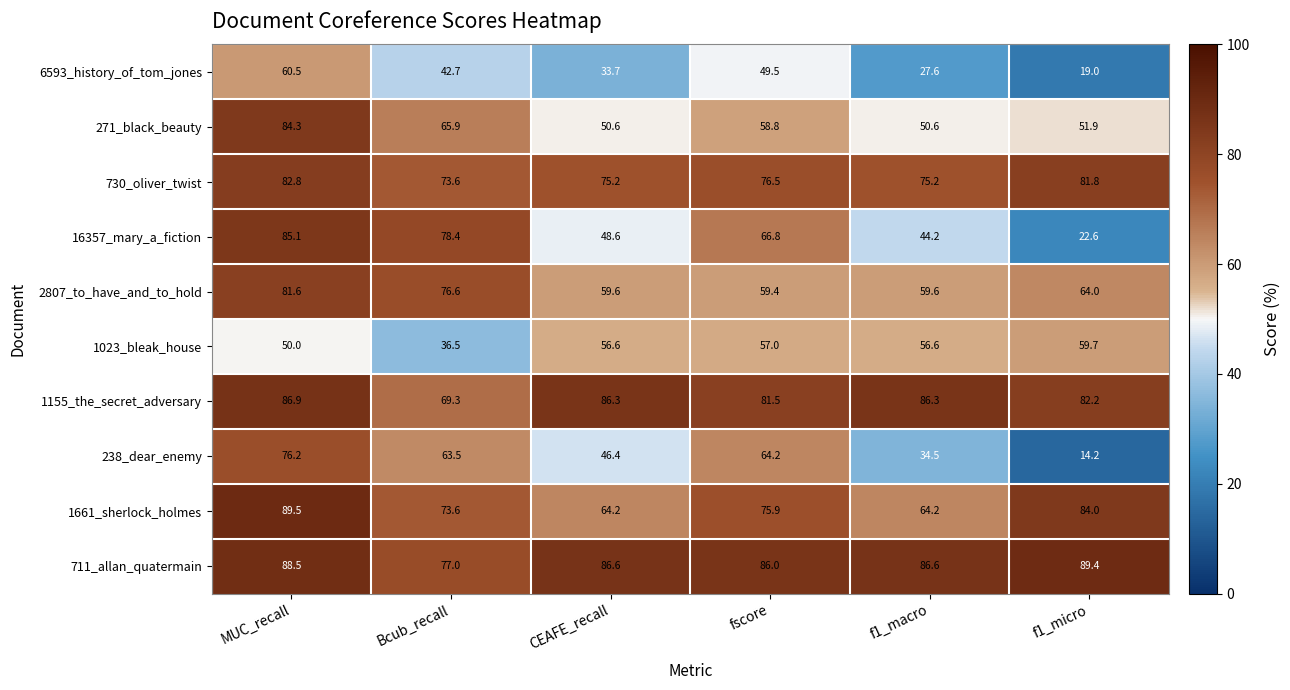

What is the total value across all series at fscore?

675.6